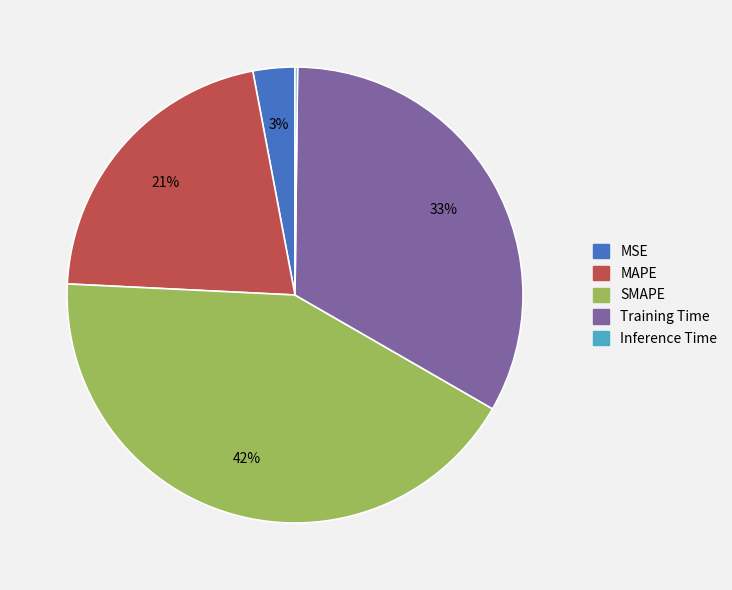

Is MSE the majority of the pie?

No